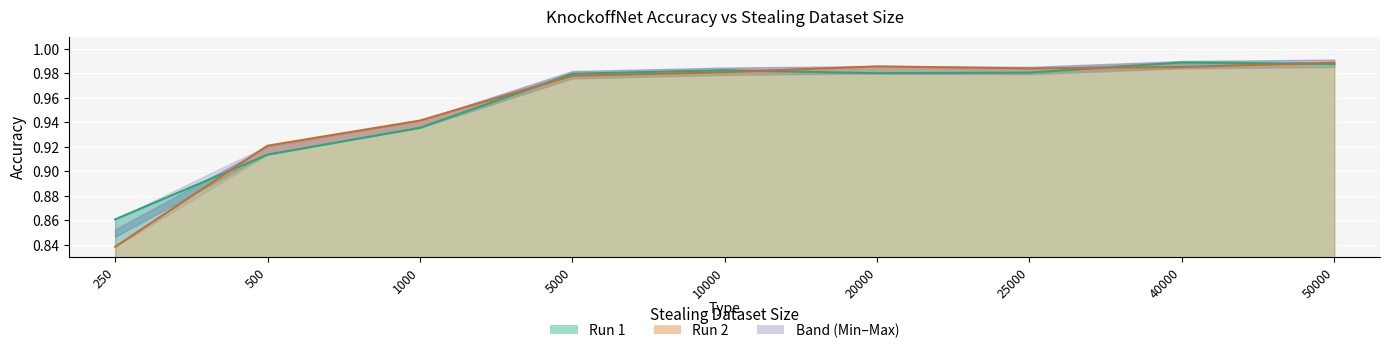

Reading left to right, list all the values displayed in this chart.

Run 1: 0.9	0.9	0.9	1.0	1.0	1.0	1.0	1.0	1.0
Run 2: 0.8	0.9	0.9	1.0	1.0	1.0	1.0	1.0	1.0